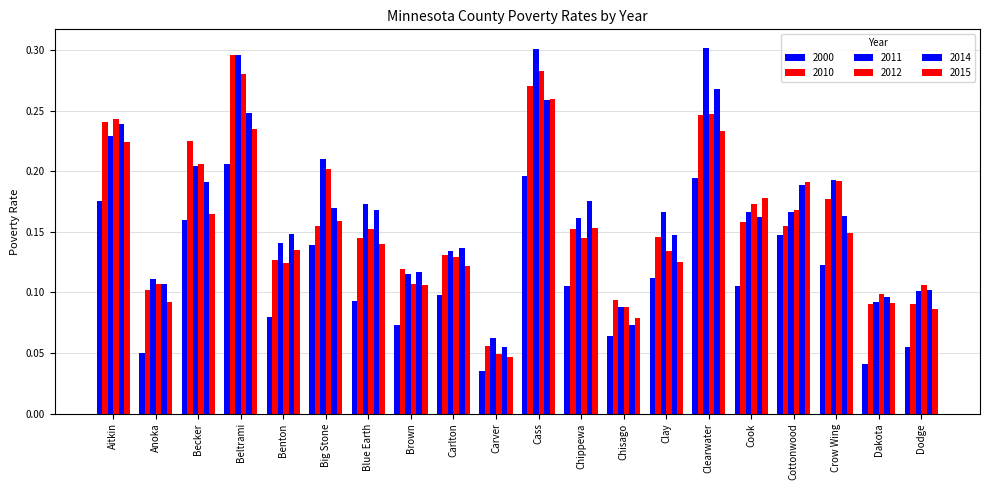

Between Cook and Becker, which is larger?

Becker